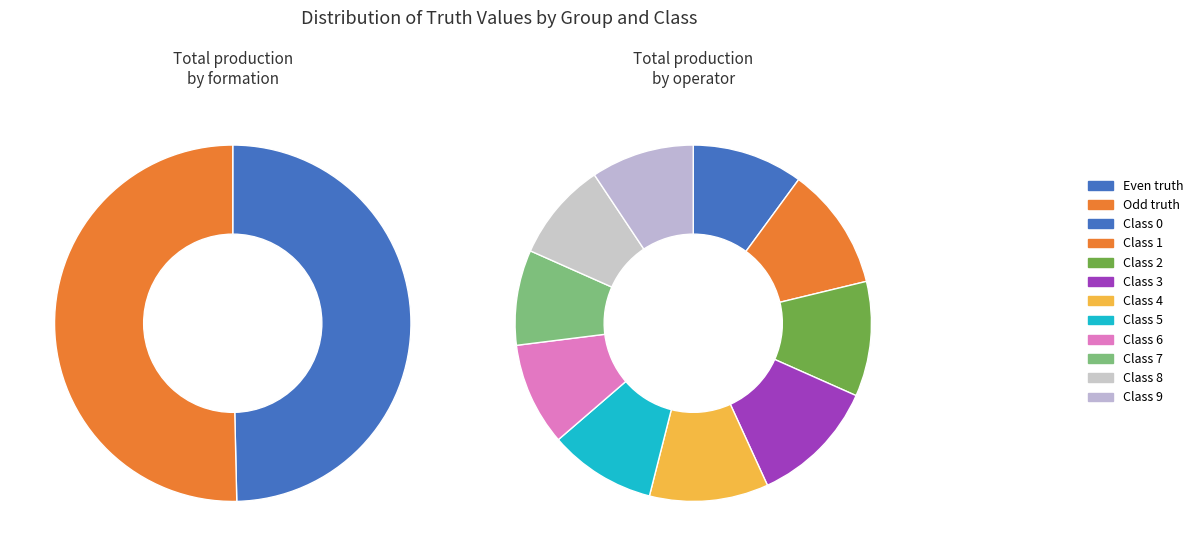

To the nearest percent, what is the difference between the 7 and 2 slice percentages?

2%